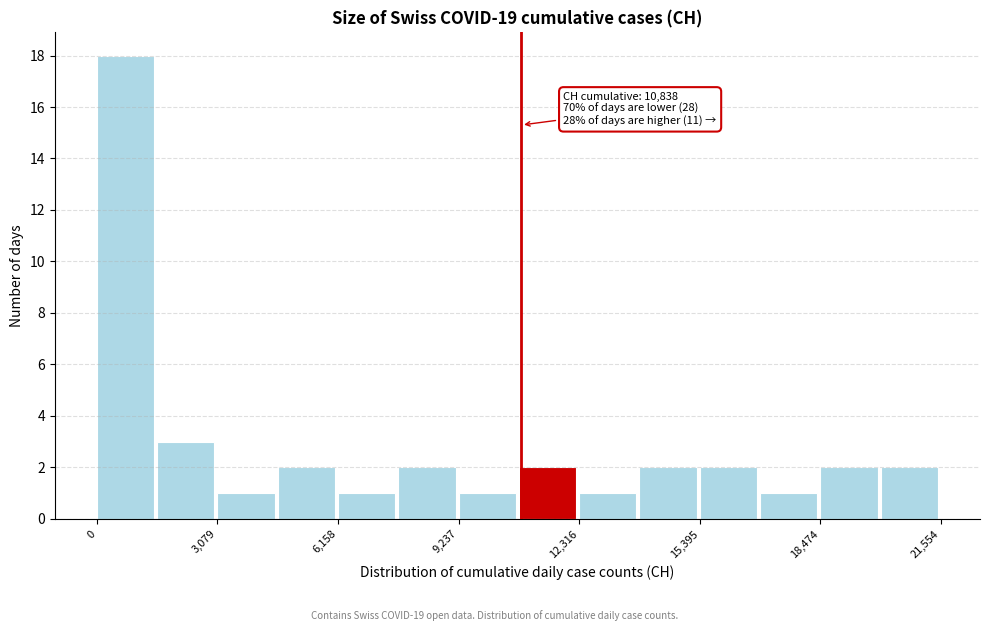

Around what value on the x-axis is the tallest bar? Give the approximate position of its centre, as read against the axis.

500